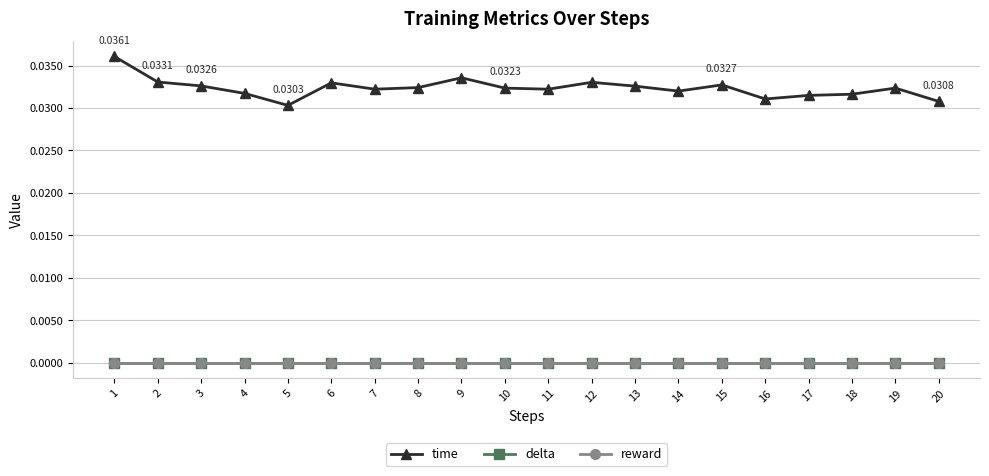

Is this an area chart (filled region under the line)?

No